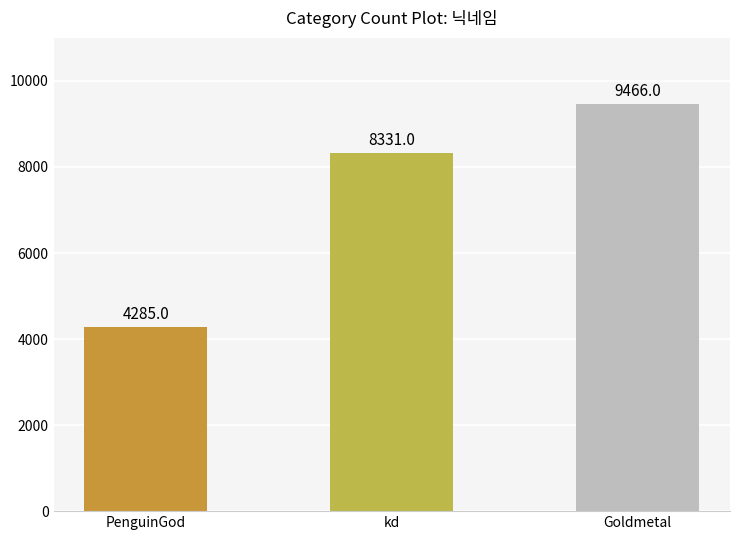

What is the approximate value at PenguinGod?

4285